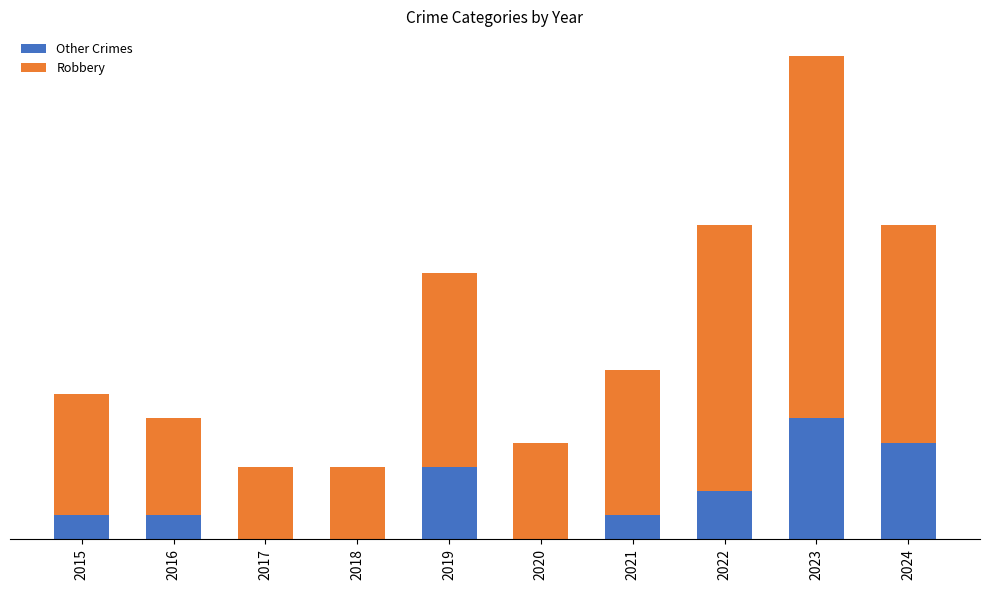

Which series has the largest total across all categories?

Robbery